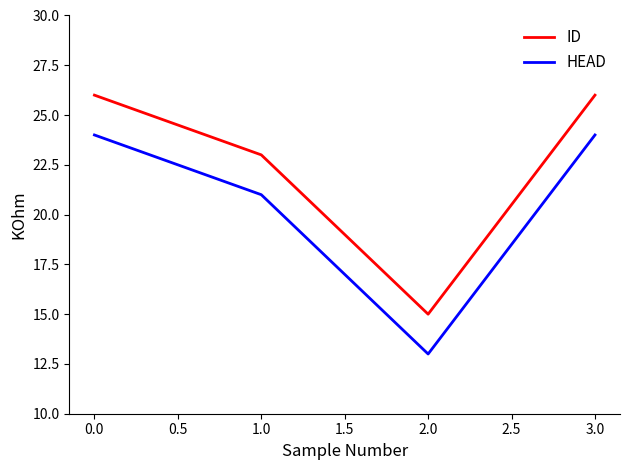

How many lines are shown in the chart?

2